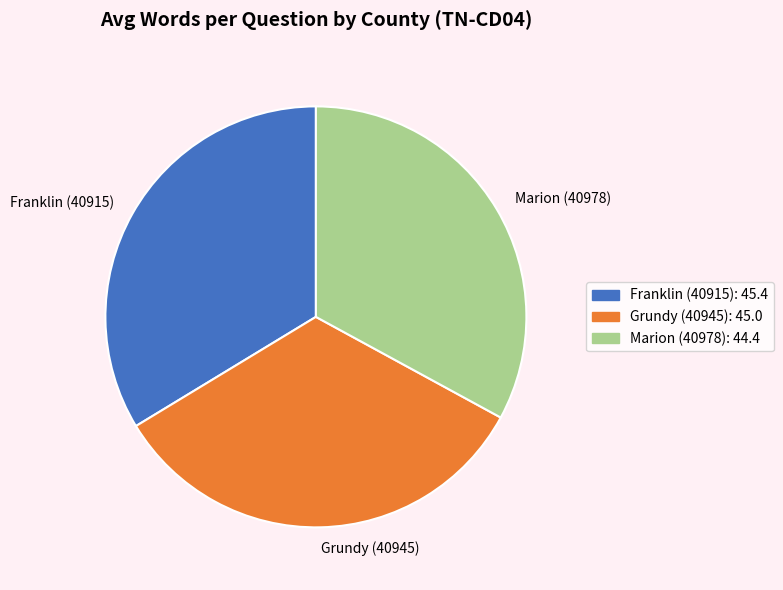

What is the ratio of the value at Franklin (40915) to the value at Marion (40978)?

1.0